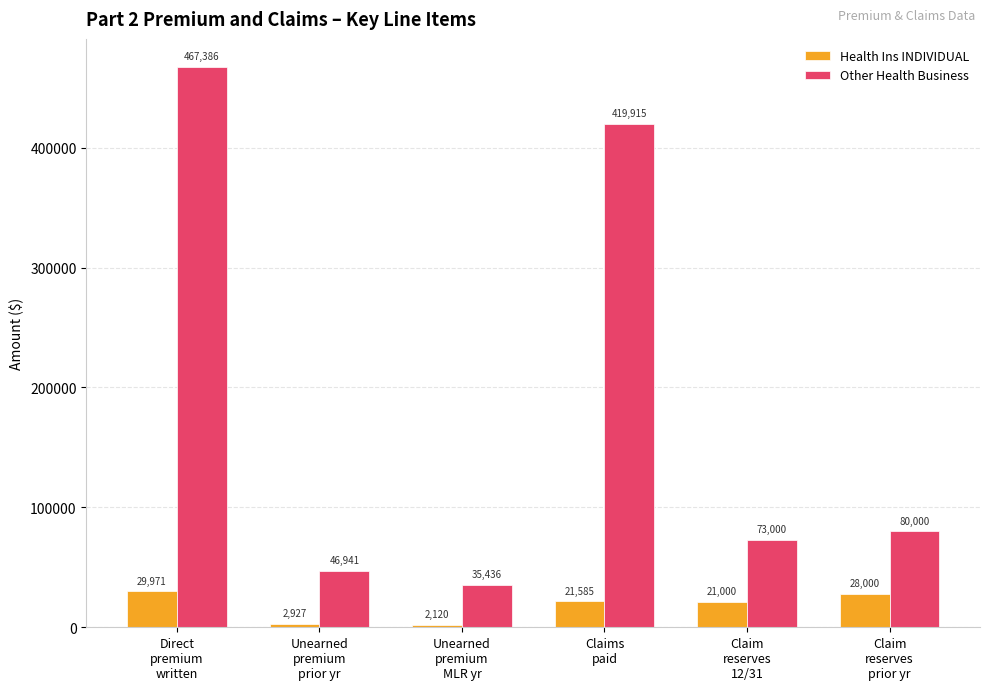

Which category has the highest value in the Health Ins INDIVIDUAL series?

Direct
premium
written